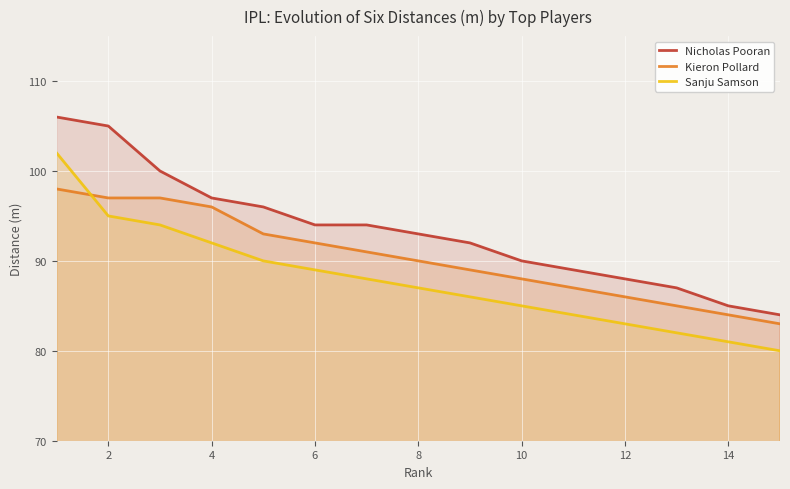

What is the maximum value for Nicholas Pooran?

106